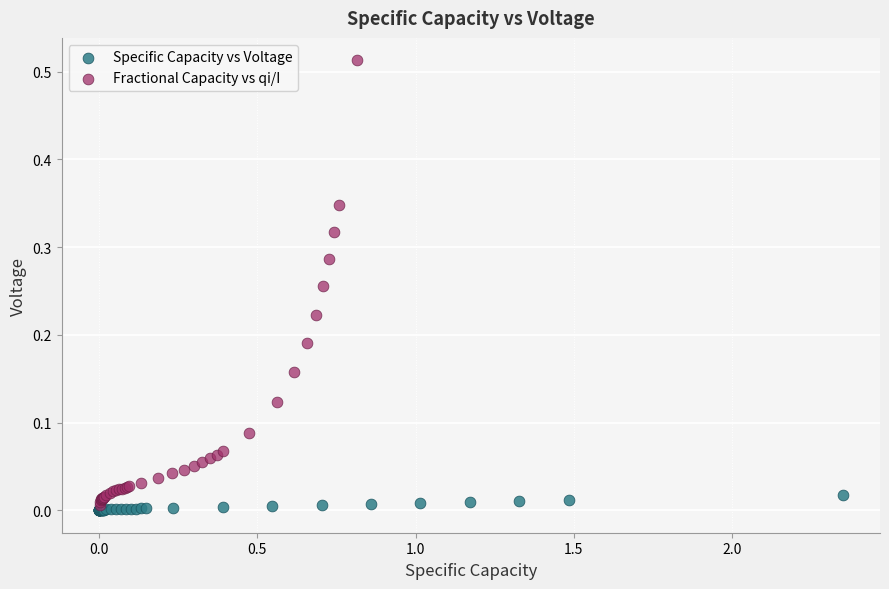

Which series reaches the minimum Y coordinate?

Specific Capacity vs Voltage